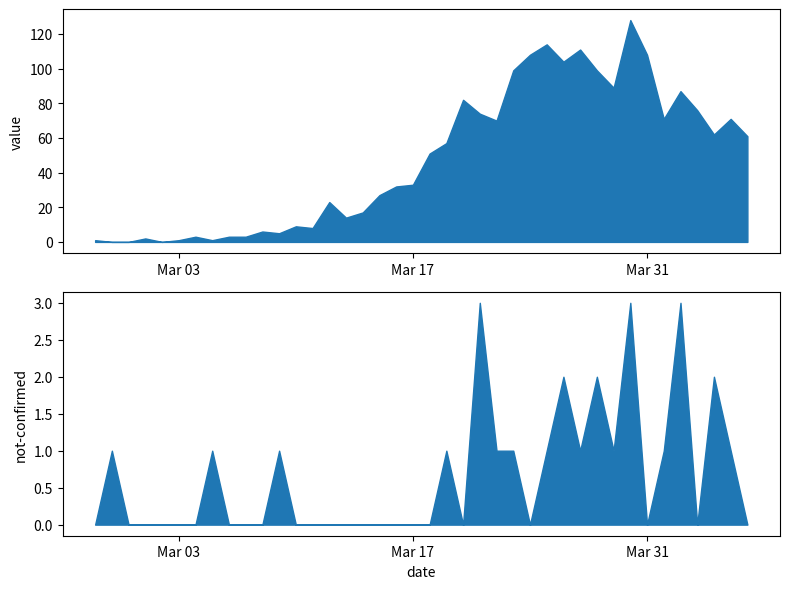

What position from the left is 2020-03-11?

14